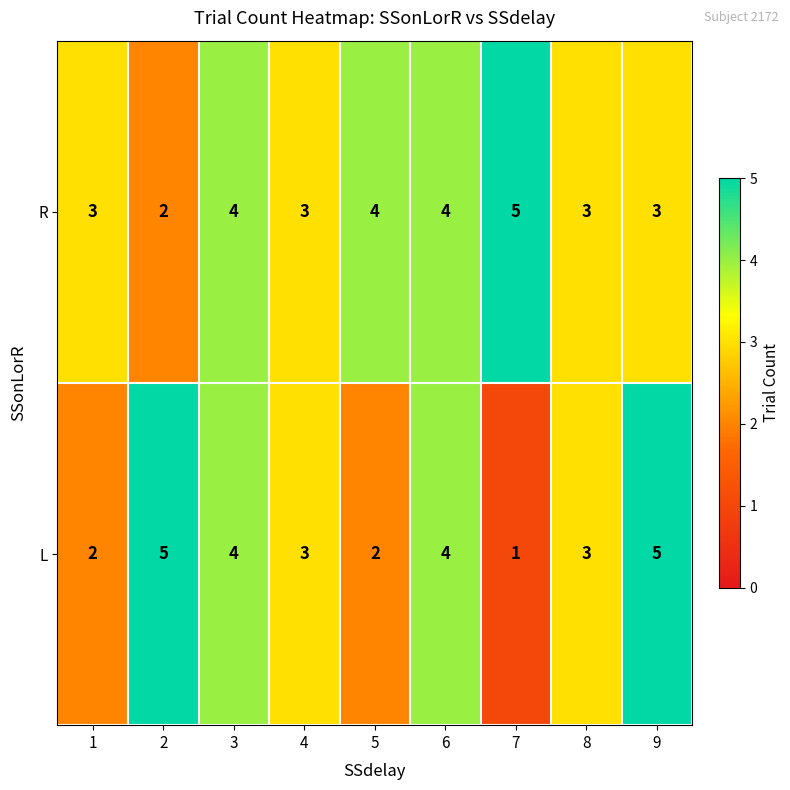

What is the total value across all series at 9?

8